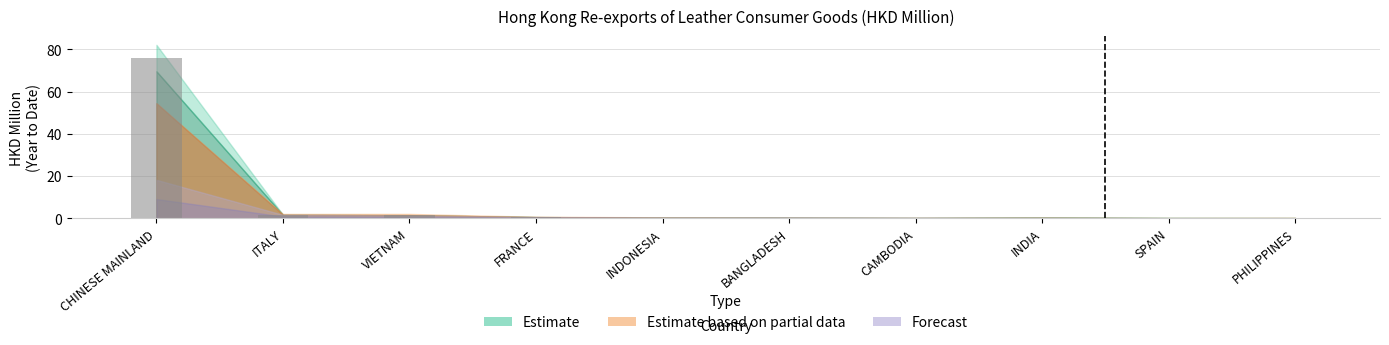

Which category has the highest value across all series?

CHINESE MAINLAND